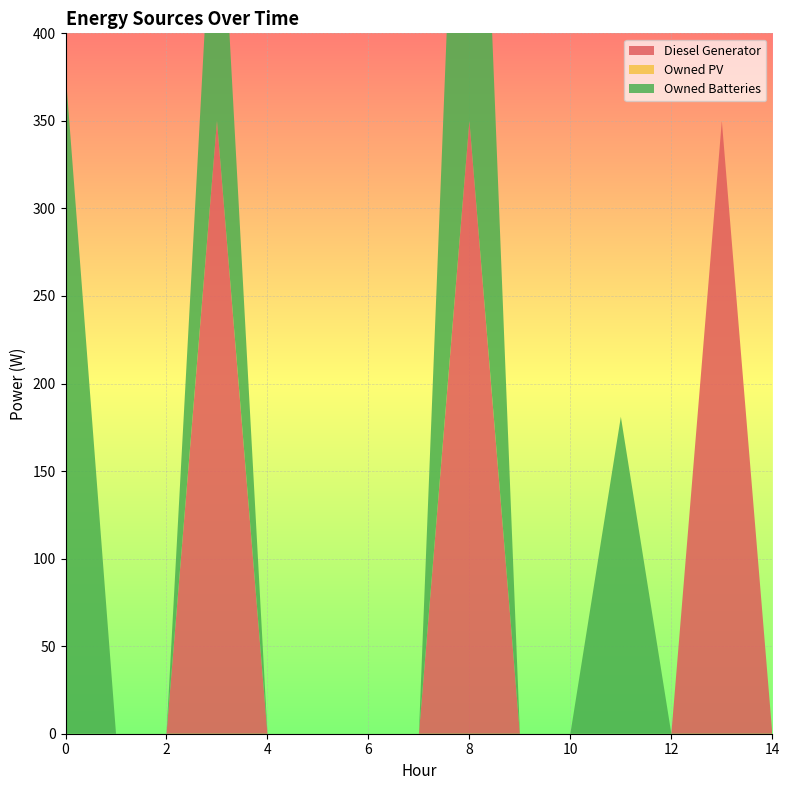

Reading left to right, what are all the values shown in this chart?

Diesel Generator: 0=0	1=0	2=0	3=350	4=0	5=0	6=0	7=0	8=350	9=0	10=0	11=0	12=0	13=350	14=0
Owned PV: 0=0	1=0	2=0	3=0	4=0	5=0	6=0	7=0	8=0	9=0	10=0	11=0	12=0	13=0	14=0
Owned Batteries: 0=378	1=0	2=0	3=181	4=0	5=0	6=0	7=0	8=378	9=0	10=0	11=181	12=0	13=0	14=0